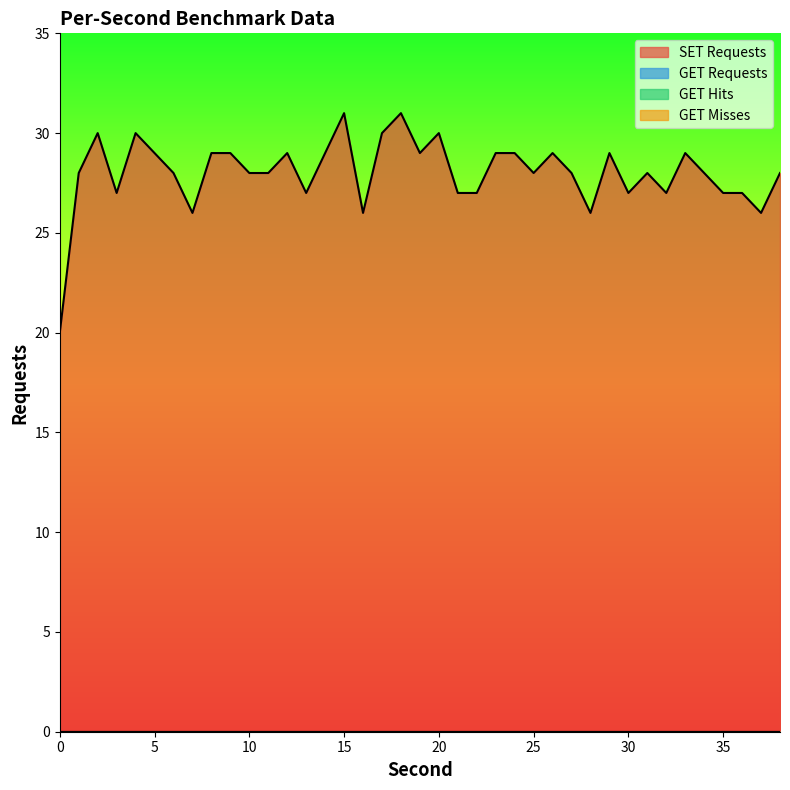

True or false: GET Hits and SET Requests cross at least once.

False